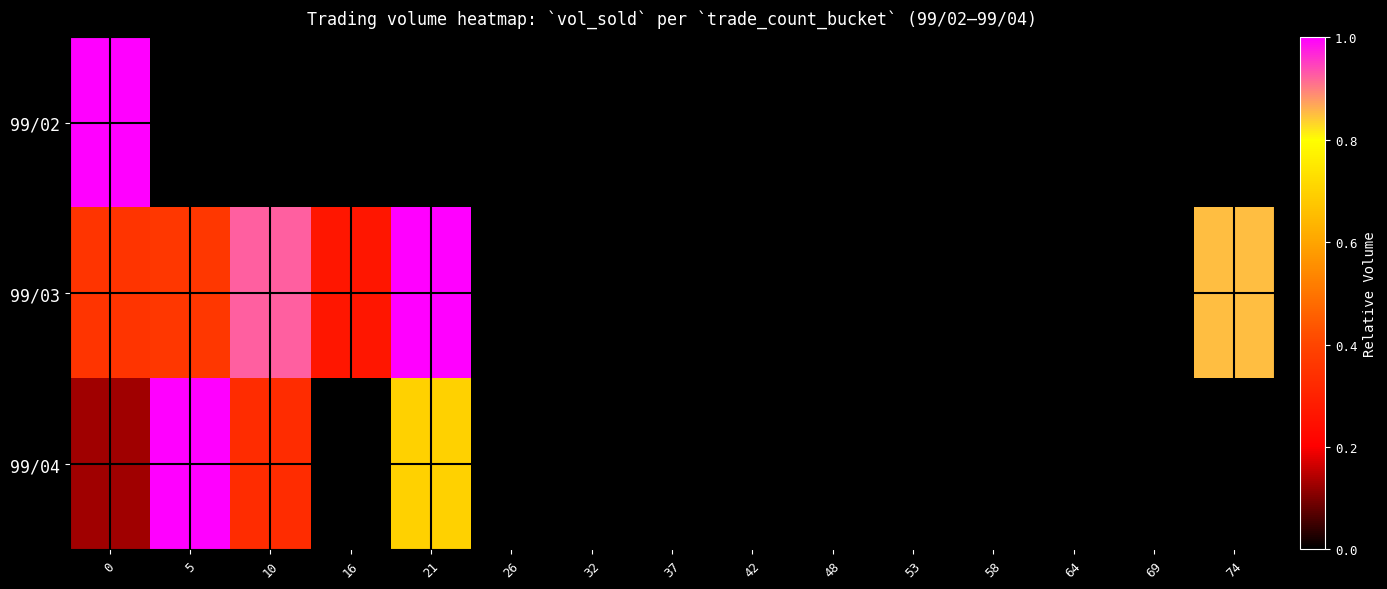

Reading left to right, extract all data points from this chart.

99/02: 0=1.0	5=0.0	10=0.0	16=0.0	21=0.0	26=0.0	32=0.0	37=0.0	42=0.0	48=0.0	53=0.0	58=0.0	64=0.0	69=0.0	74=0.0
99/03: 0=0.4	5=0.4	10=0.9	16=0.3	21=1.0	26=0.0	32=0.0	37=0.0	42=0.0	48=0.0	53=0.0	58=0.0	64=0.0	69=0.0	74=0.9
99/04: 0=0.1	5=1.0	10=0.3	16=0.0	21=0.7	26=0.0	32=0.0	37=0.0	42=0.0	48=0.0	53=0.0	58=0.0	64=0.0	69=0.0	74=0.0